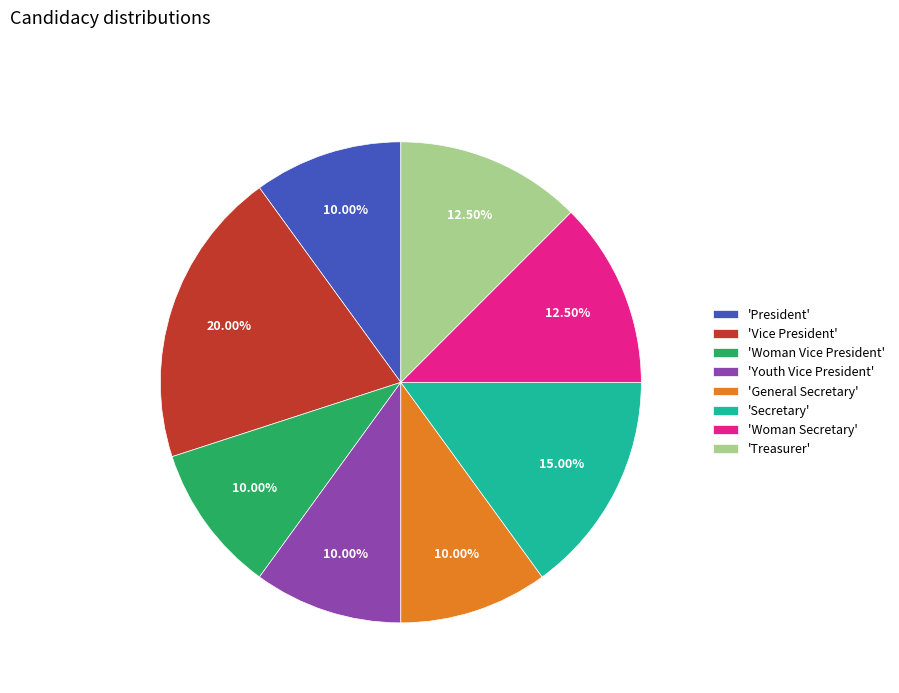

Which slice is the largest?

'Vice President'